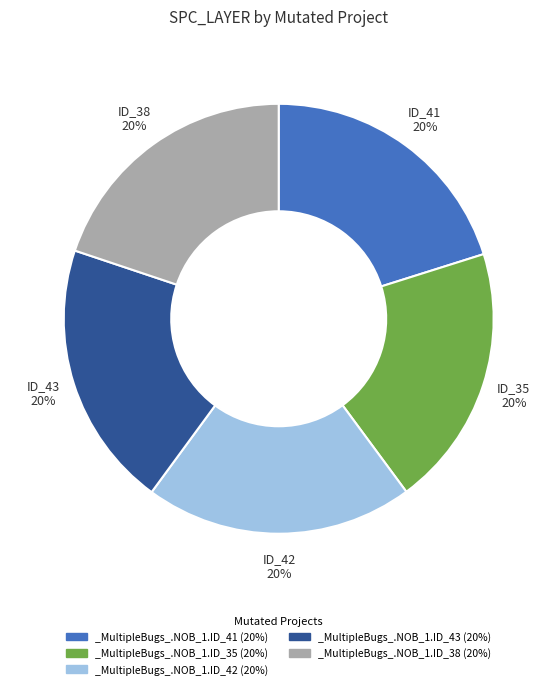

How many segments does this pie chart have?

5